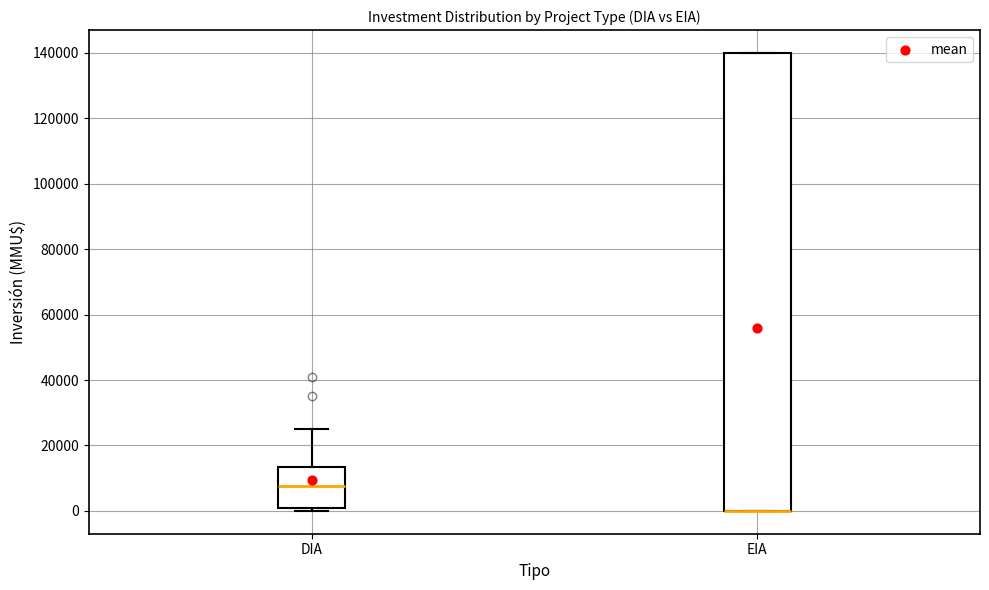

Reading left to right, transcribe this box plot: for each box, give where its median line is, the range the box spans, and where its two whiskers end, as read against the y-axis. The values are not printed on the chart, so give them approximately, as read against the axis.

DIA: median 8000, box 0 to 14000, whiskers 0 (just below the box's lower edge) to 26000
EIA: median 0 (drawn on the box's lower edge), box 0 to 140000, whiskers 0 to 140000